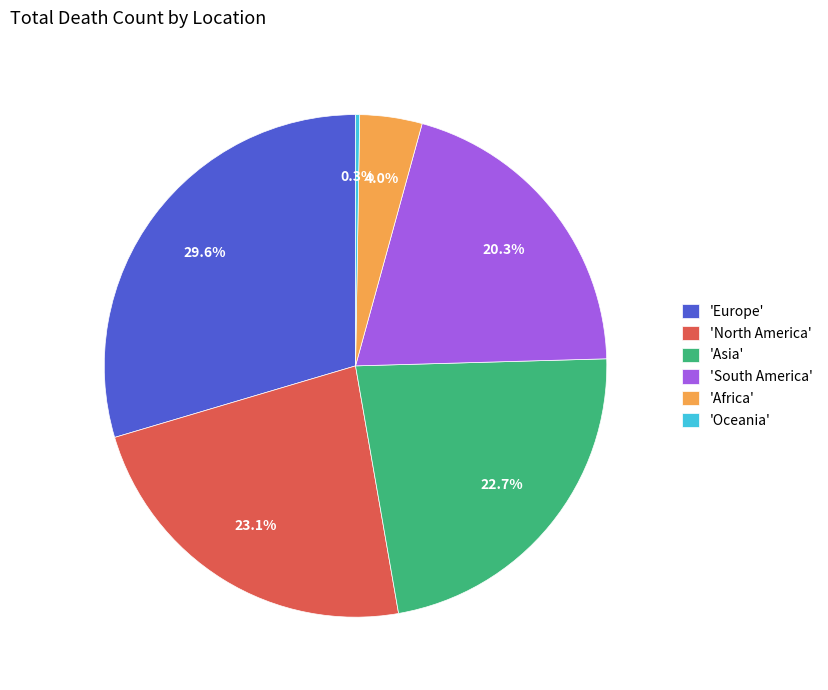

To the nearest percent, what is the average slice percentage?

17%